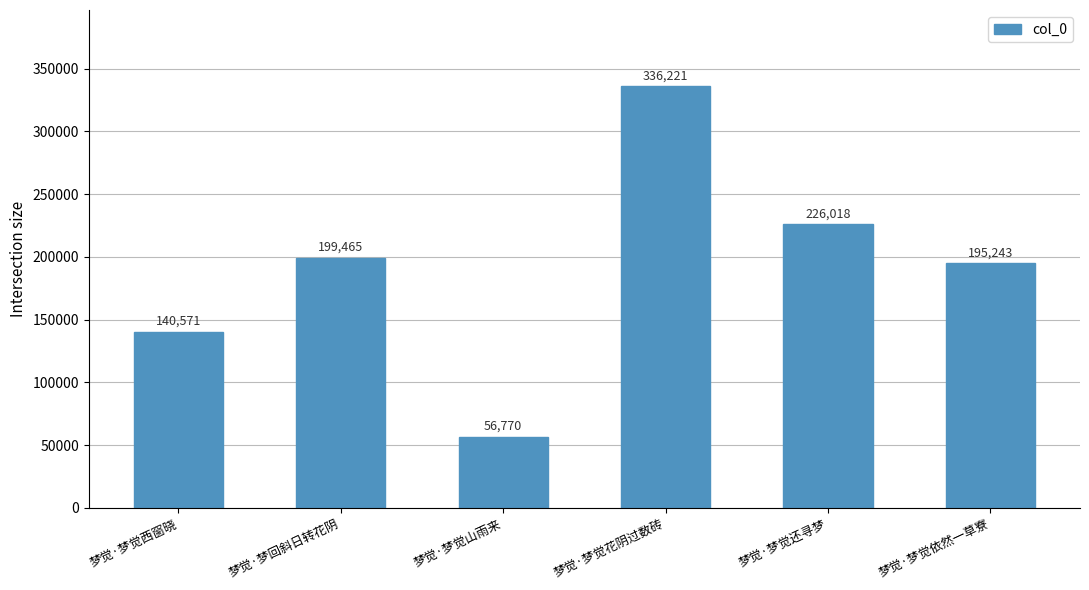

What is the label of the 1st bar from the right?

梦觉·梦觉依然一草寮